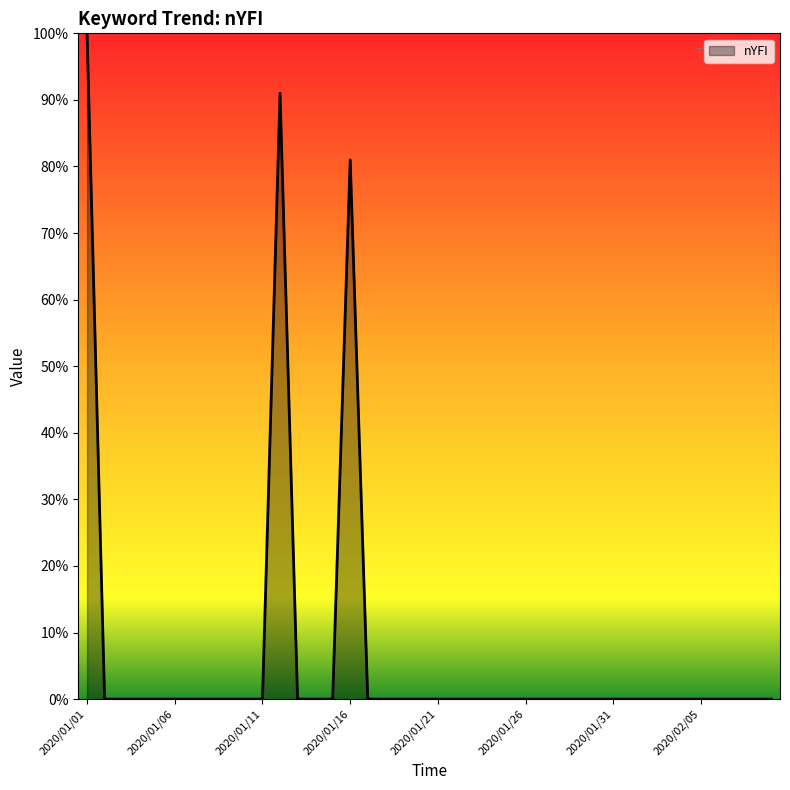

What is the difference between the maximum and minimum values?

100